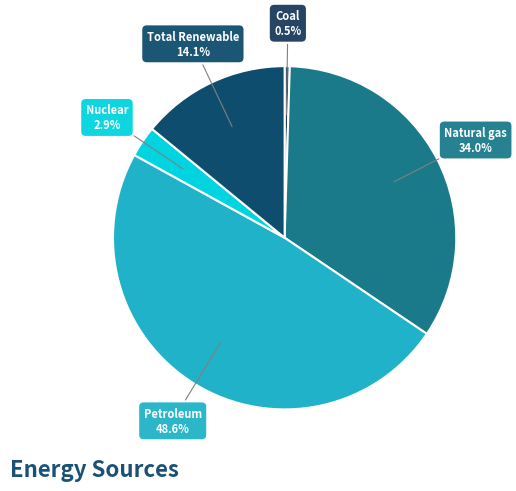

Which slice is the smallest?

Coal